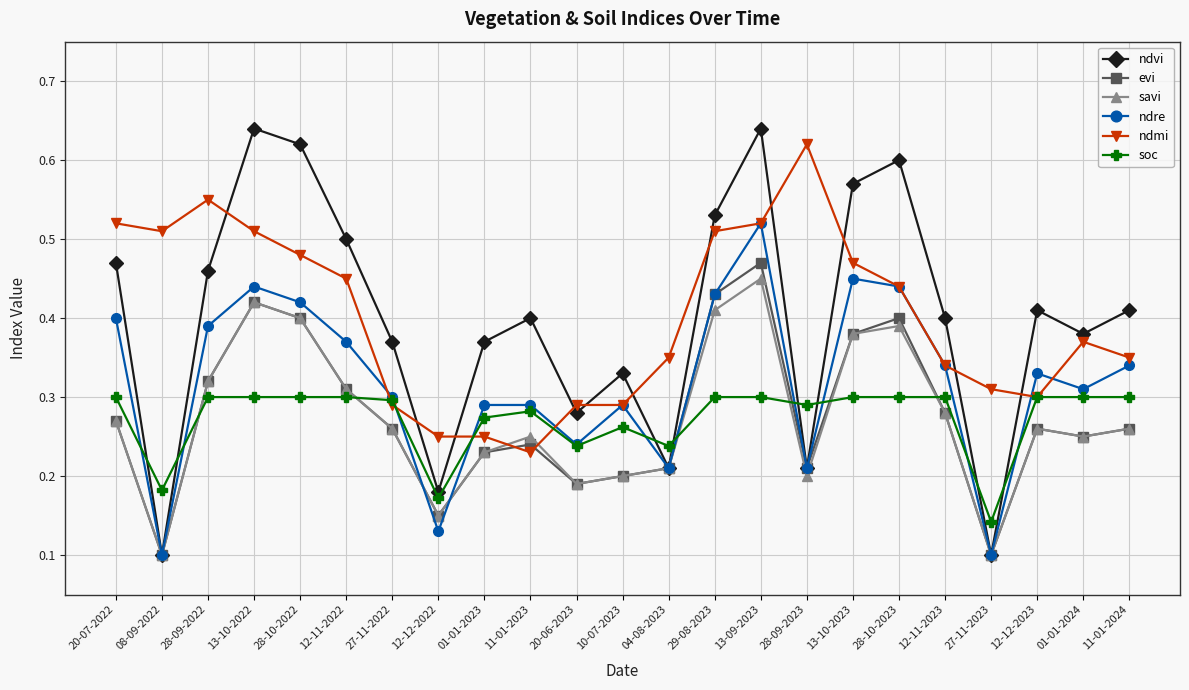

What is the label of the 2nd point from the right?

01-01-2024